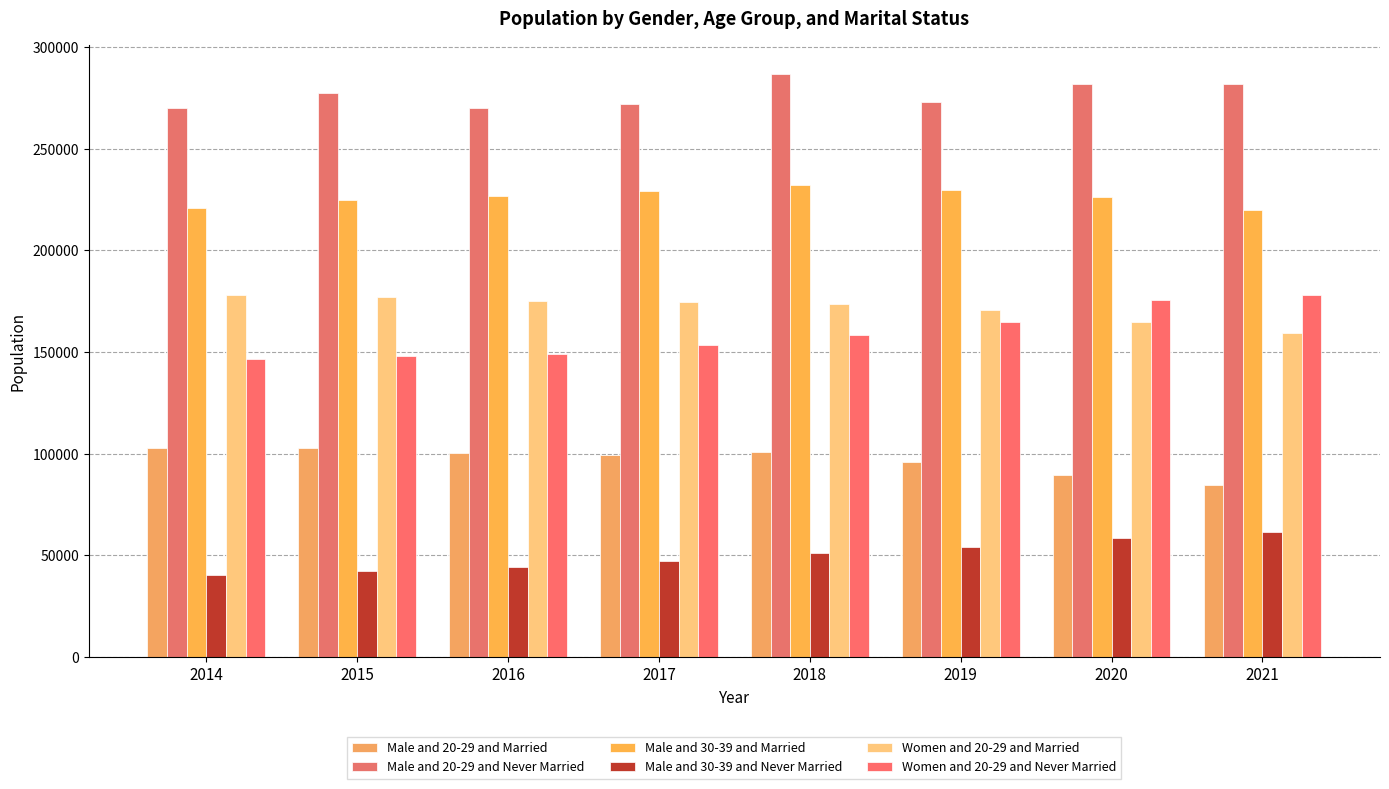

What is the lowest value of the Male and 30-39 and Married series?

219851